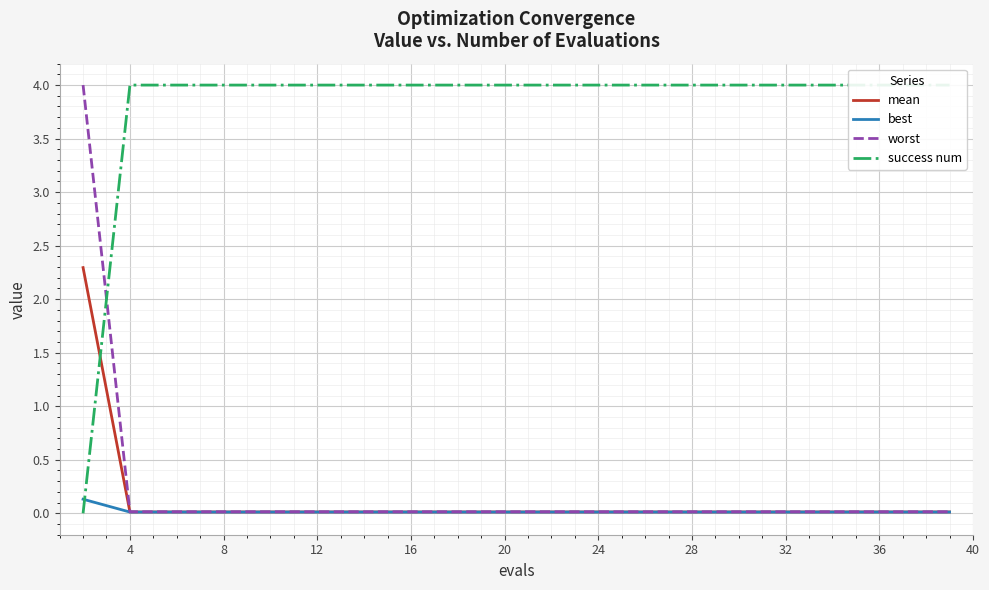

What is the difference between the maximum and minimum values in the worst series?

4.0